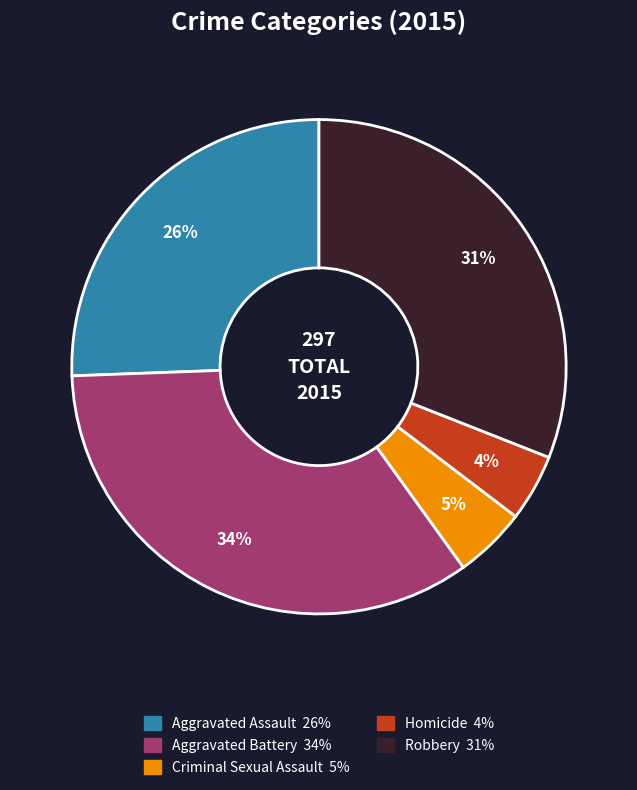

How many slices are in this pie chart?

5